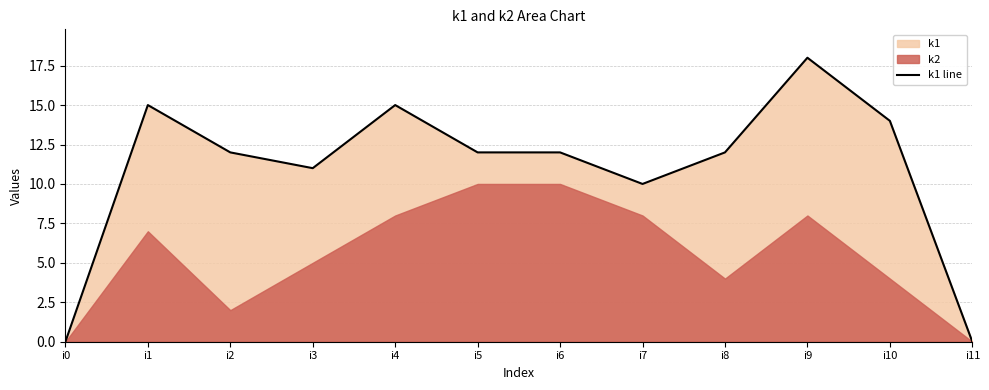

At which label does the data first exceed 12?

i1